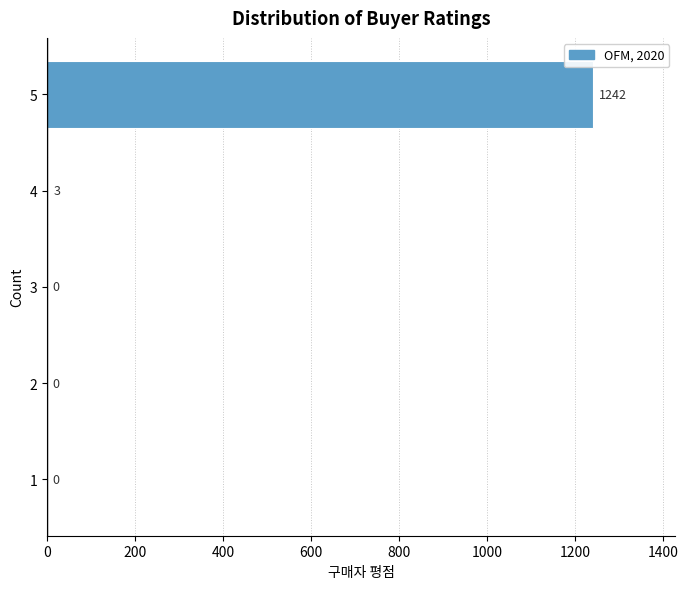

Reading bottom to top, extract all data points from this chart.

1=0	2=0	3=0	4=3	5=1242